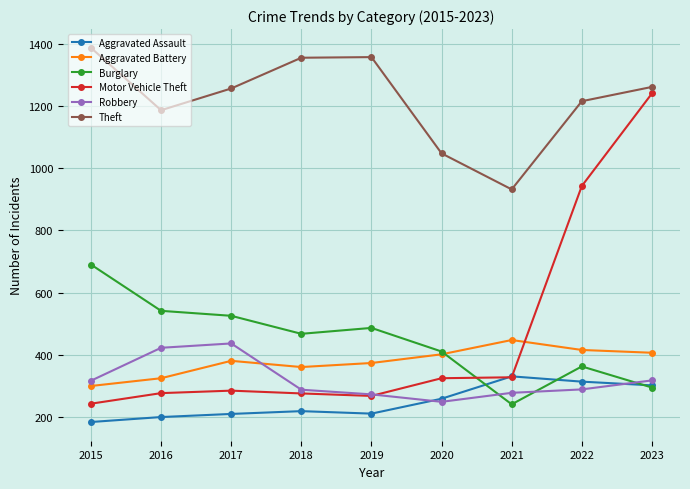

What is the value of the Aggravated Battery point at the 2nd from the left?

324